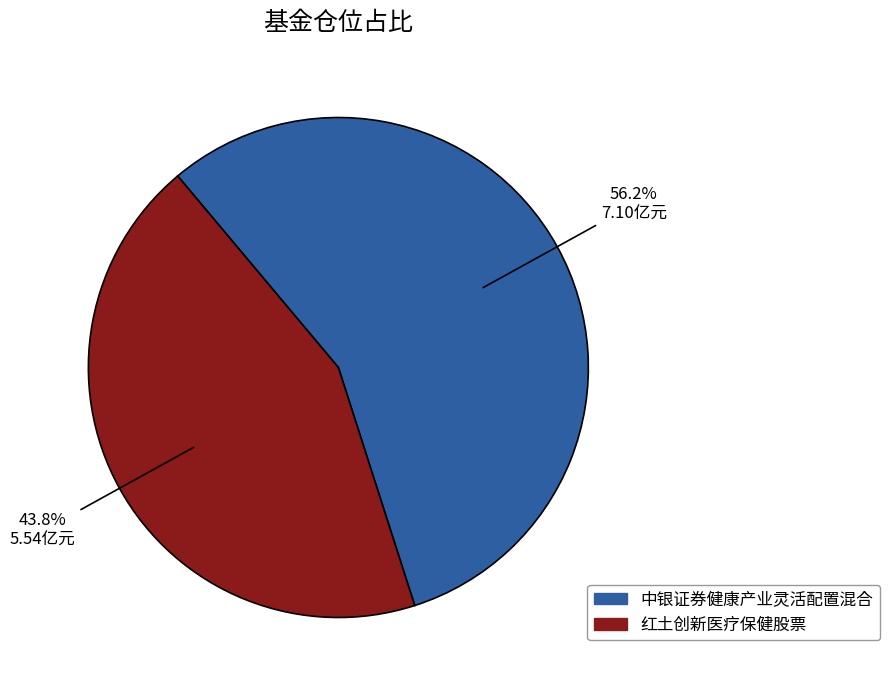

What percentage is the 中银证券健康产业灵活配置混合 slice, to the nearest percent?

56%